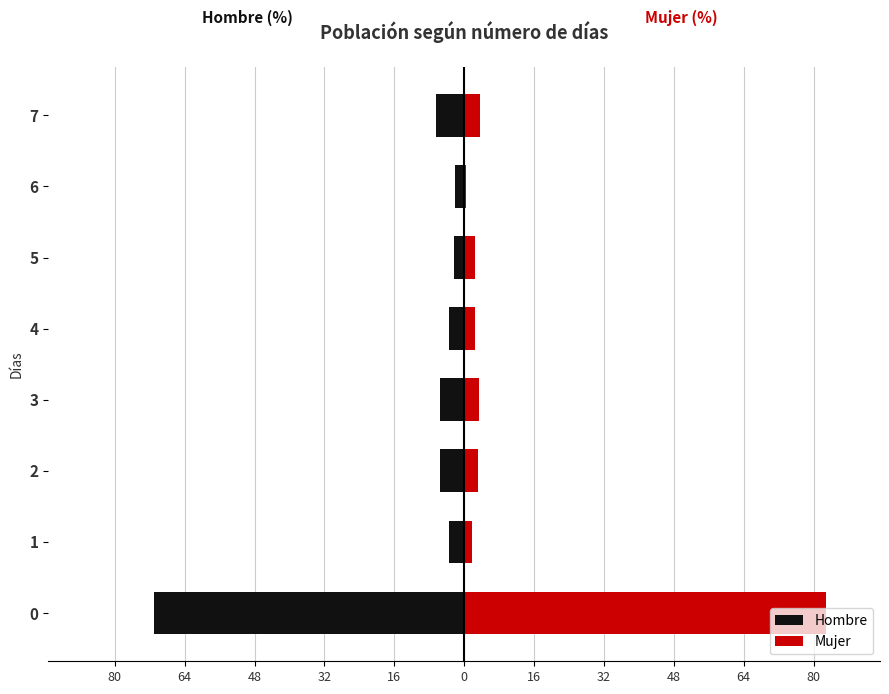

How many data points in Hombre are less than -3?

6